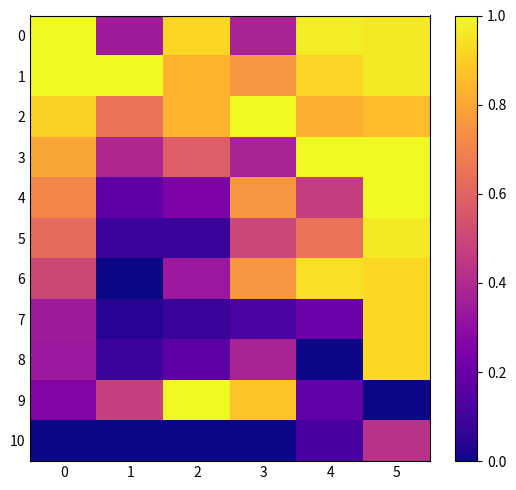

At 0, list the series in order from smallest to largest.

10, 9, 8, 7, 6, 5, 4, 3, 2, 1, 0